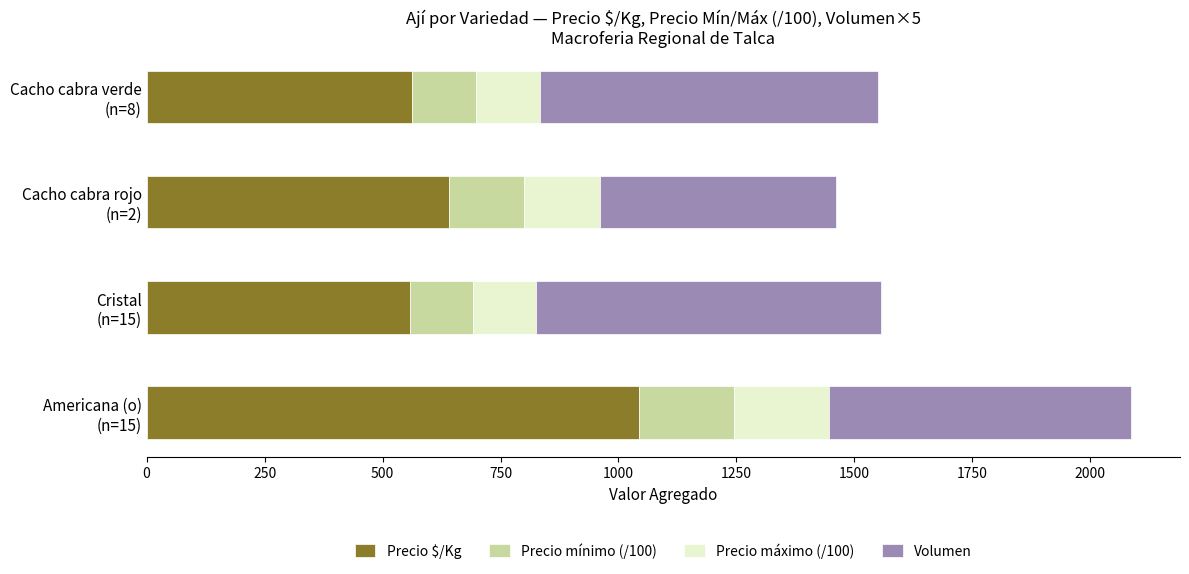

What is the average value of the Precio $/Kg series?

700.8